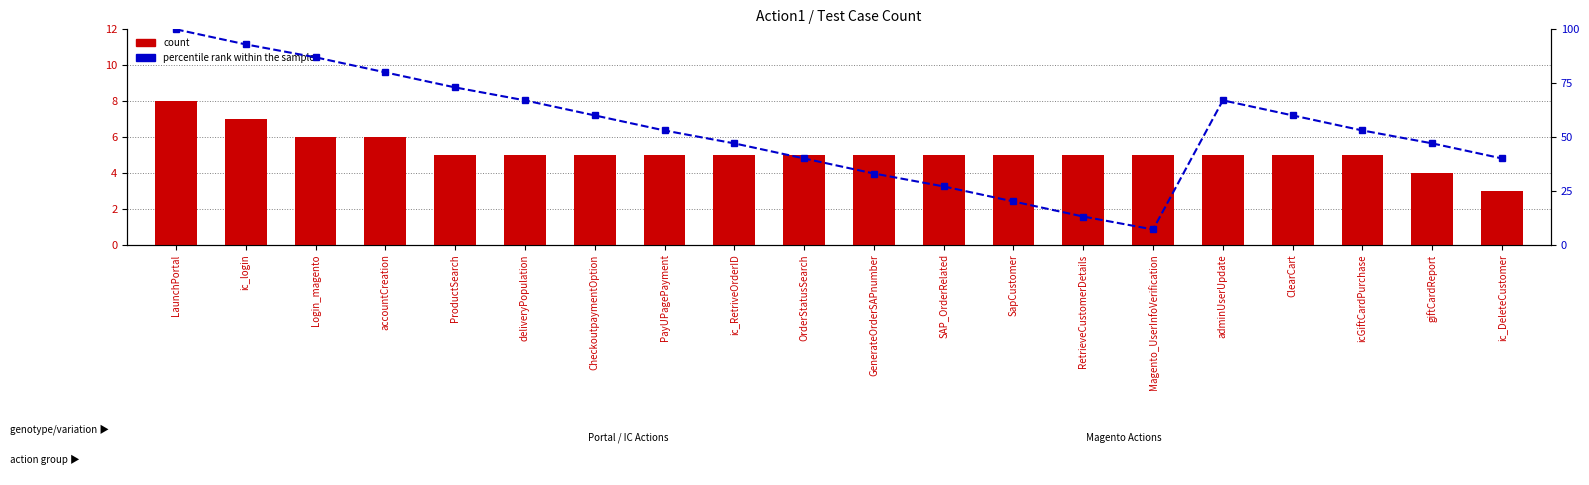

List the labels in order of percentile rank within the sample value, smallest first.

Magento_UserInfoVerification, RetrieveCustomerDetails, SapCustomer, SAP_OrderRelated, GenerateOrderSAPnumber, OrderStatusSearch, ic_DeleteCustomer, ic_RetriveOrderID, giftCardReport, PayUPagePayment, icGiftCardPurchase, CheckoutpaymentOption, ClearCart, deliveryPopulation, adminUserUpdate, ProductSearch, accountCreation, Login_magento, ic_login, LaunchPortal